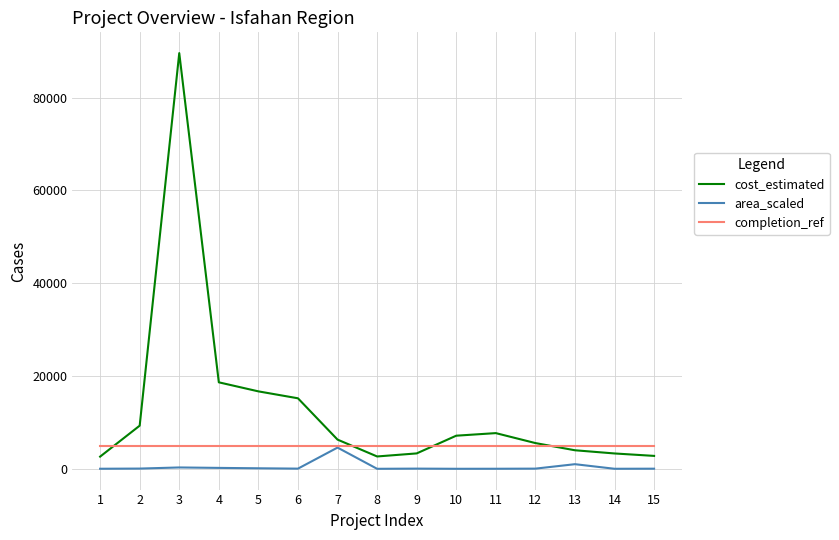

Which series has the largest range (max minus min)?

cost_estimated